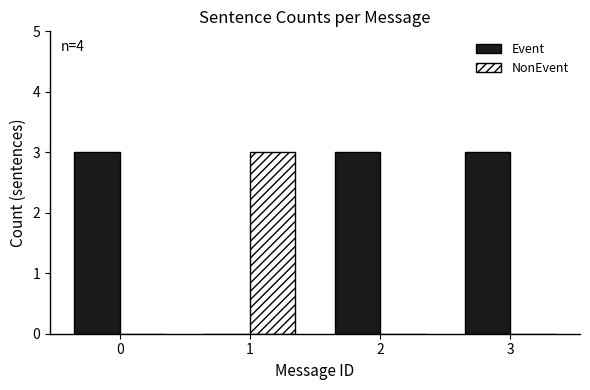

How many groups of bars are there?

4